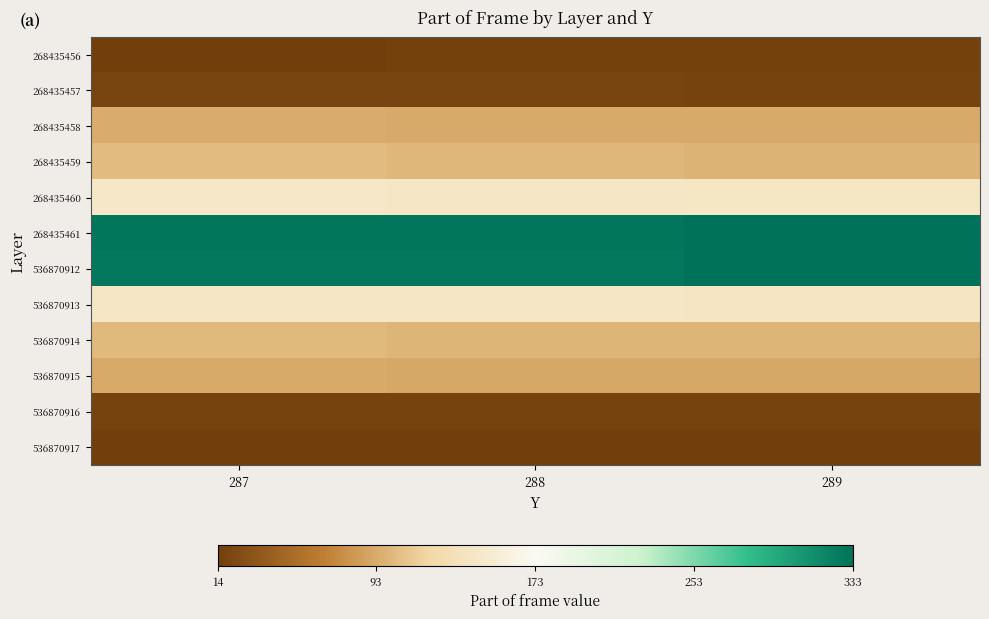

Which series has the largest total across all categories?

268435461